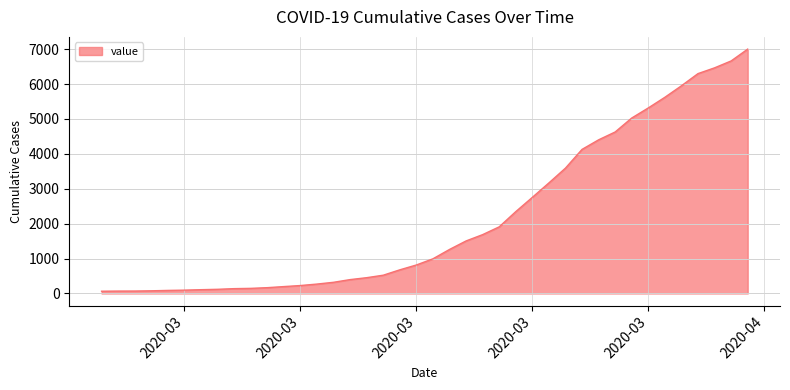

What is the difference between the maximum and minimum values?

6939